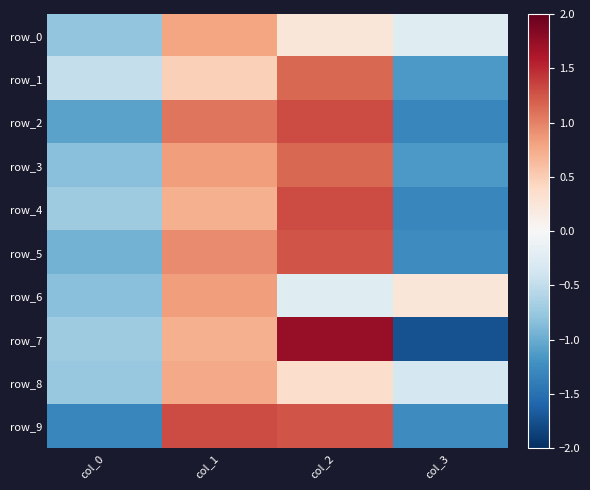

Reading left to right, extract all data points from this chart.

row_0: -0.8	0.8	0.2	-0.2
row_1: -0.5	0.5	1.1	-1.1
row_2: -1.1	1.1	1.3	-1.3
row_3: -0.8	0.8	1.1	-1.1
row_4: -0.7	0.7	1.3	-1.3
row_5: -0.9	0.9	1.3	-1.3
row_6: -0.8	0.8	-0.2	0.2
row_7: -0.7	0.7	1.7	-1.7
row_8: -0.8	0.8	0.4	-0.4
row_9: -1.3	1.3	1.3	-1.3